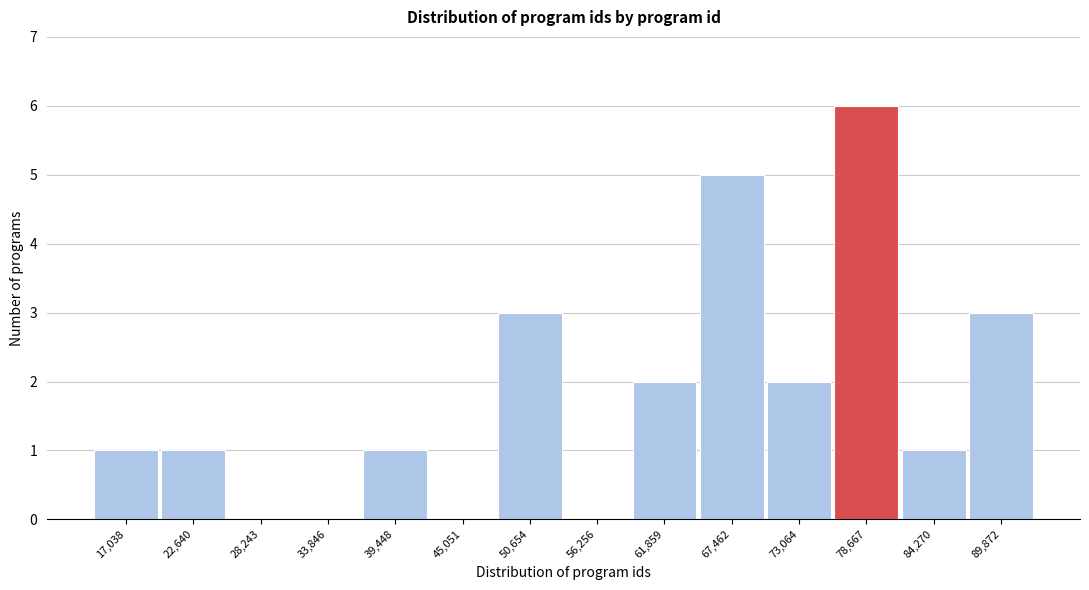

Which range on the x-axis has the tallest bar?

76000 to 81000